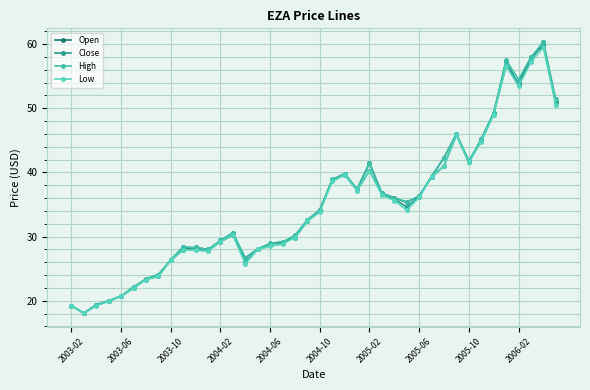

Is this an area chart (filled region under the line)?

No